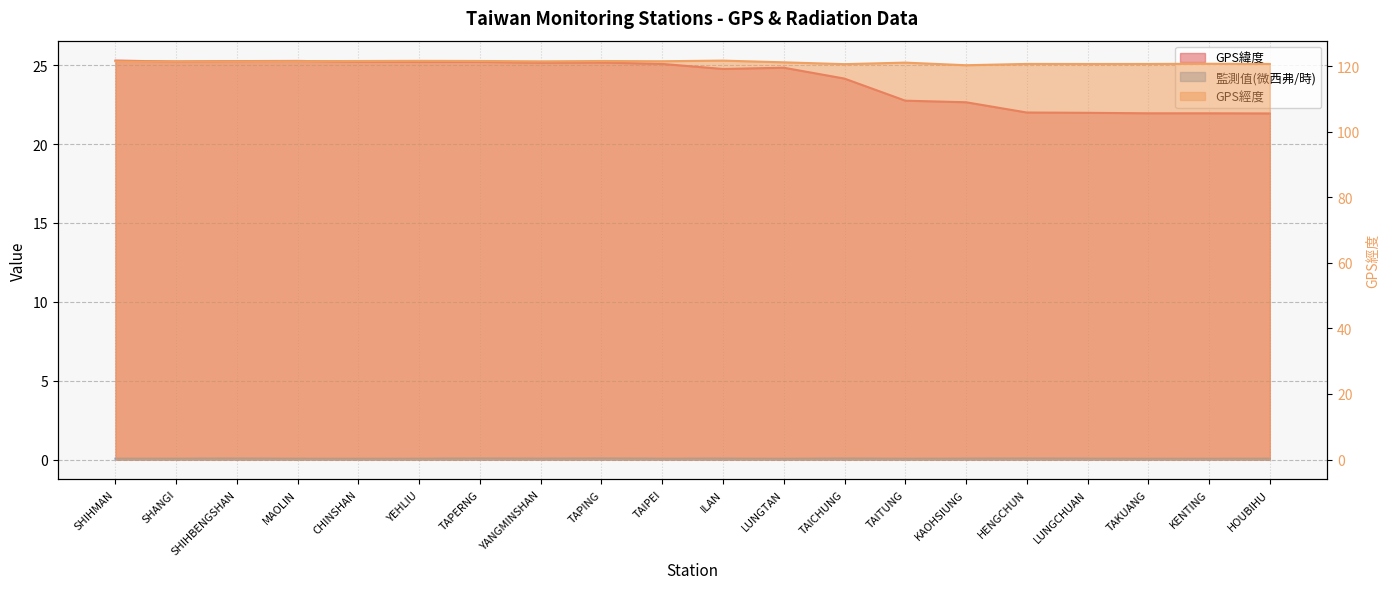

True or false: 監測值(微西弗/時) has a value of 0.1 at KAOHSIUNG.

True